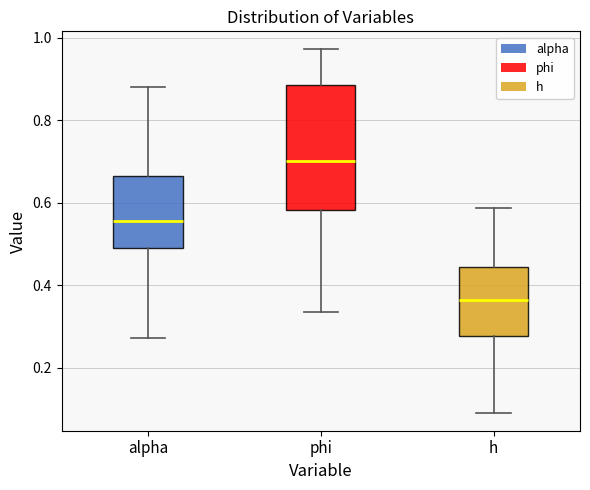

Comparing the boxes themselves (not the whiskers), which one is the tallest?

phi